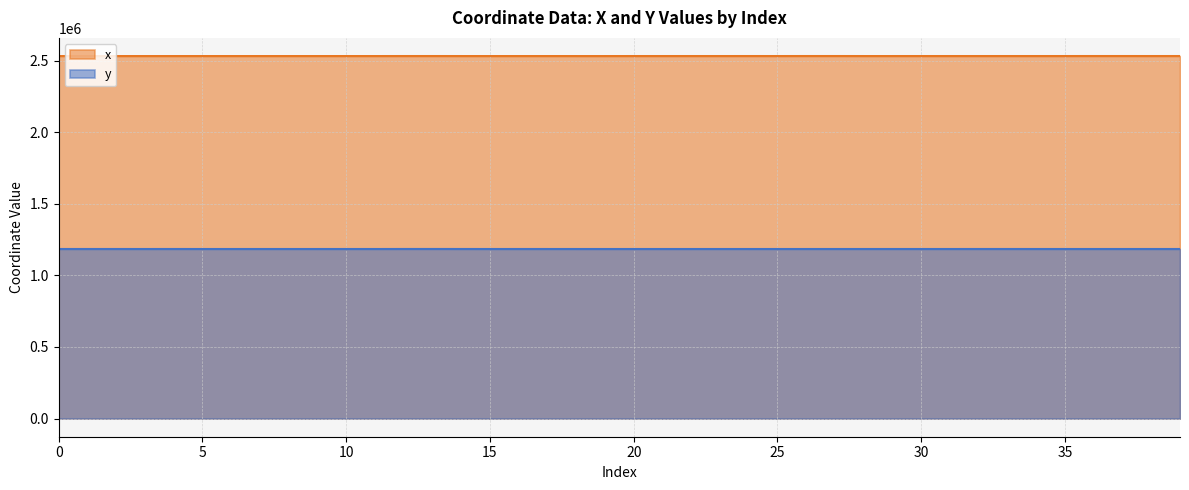

What is the value of the y point at the 8th from the left?

1184402.2